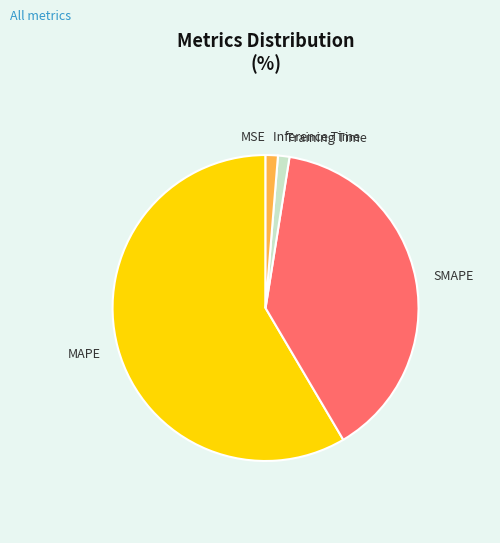

The SMAPE slice represents 28% of the pie. True or false?

False